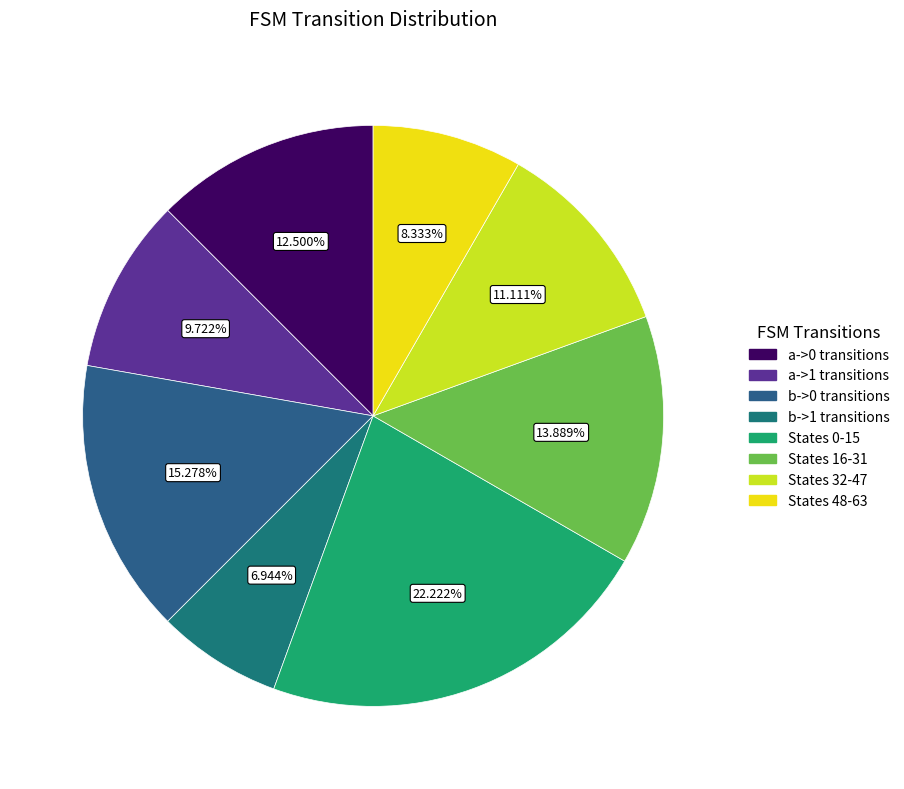

Which category has the smallest portion of the pie?

input_symbol=b, output=1